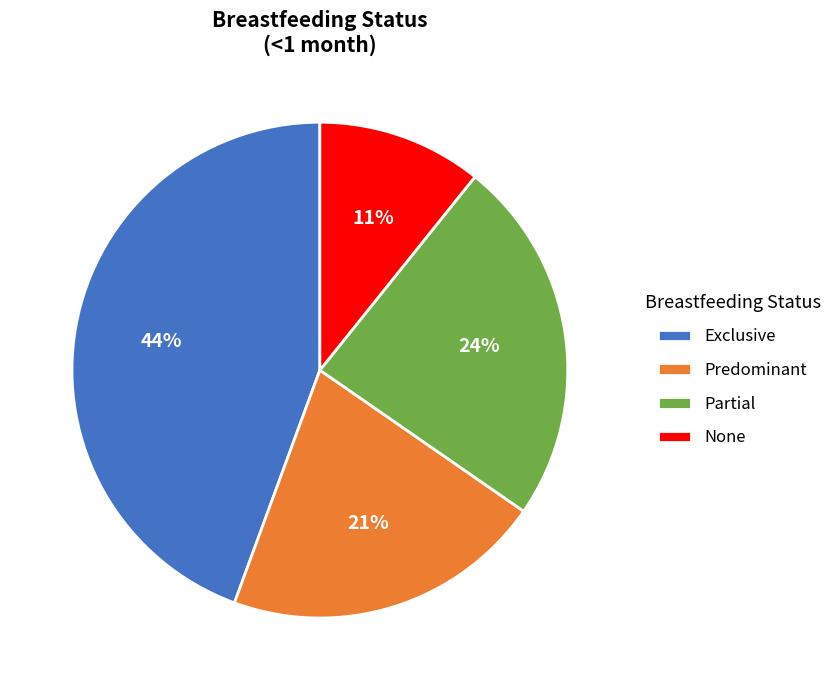

Which category has the biggest portion of the pie?

Exclusive